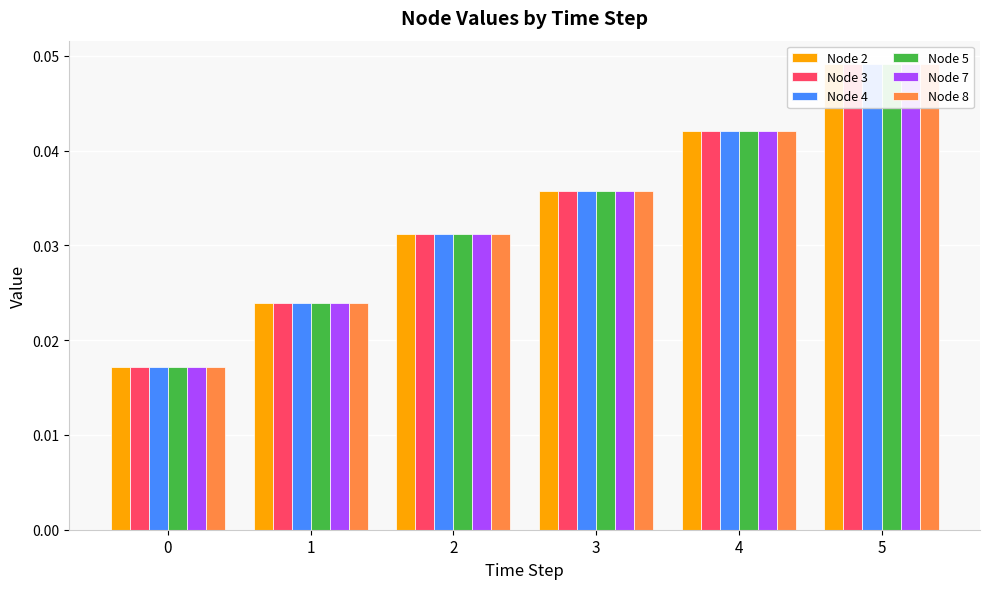

Which has a higher value, 1 or 3?

3